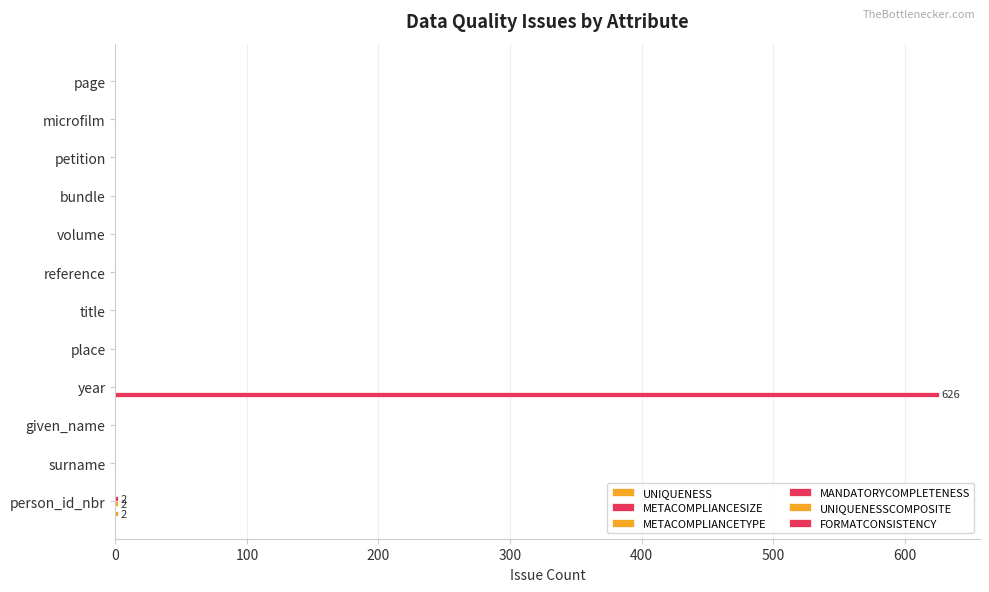

Which series has the largest total across all categories?

METACOMPLIANCESIZE